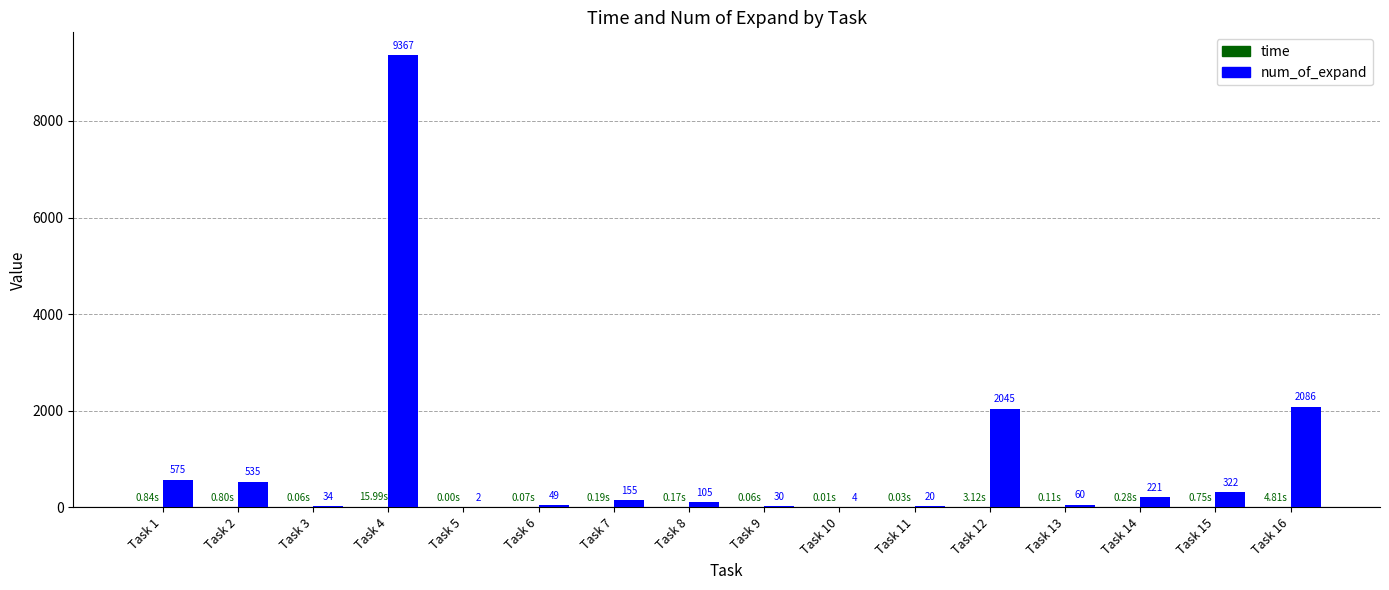

Between Task 2 and Task 13, which series saw the biggest shift?

num_of_expand